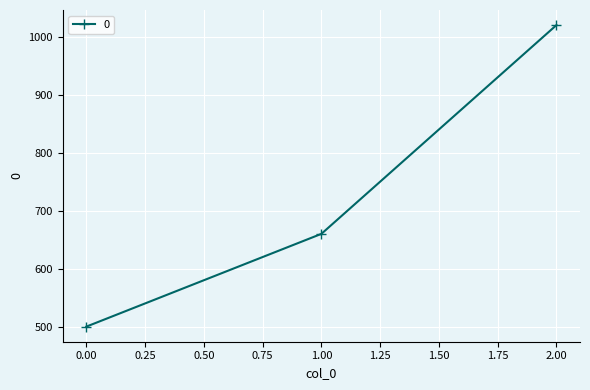

What is the smallest value displayed?

500